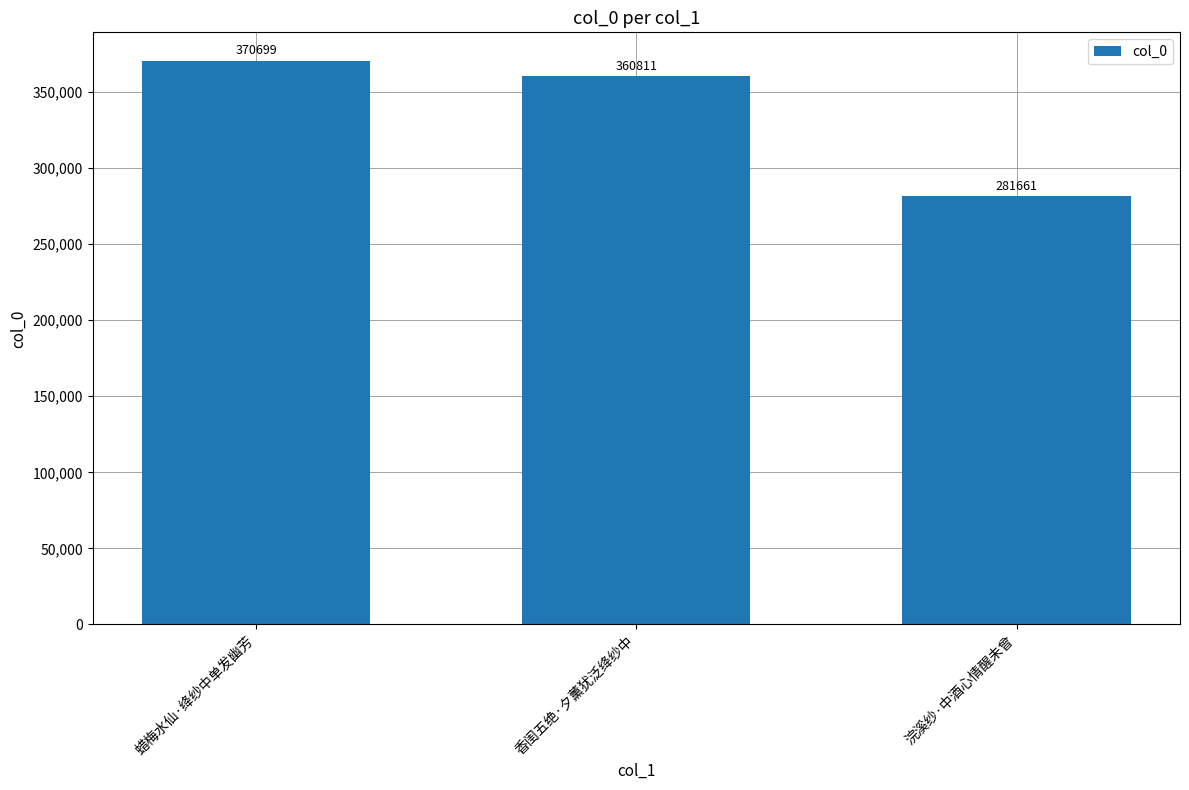

How many bars are there in total?

3